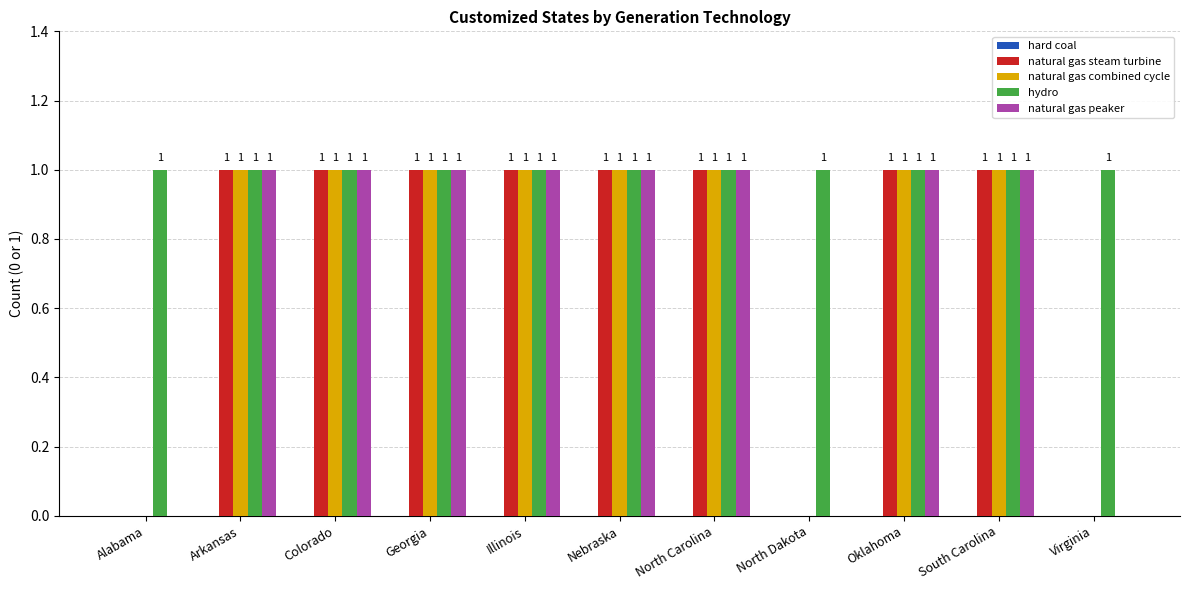

Which series has the largest total across all categories?

hydro